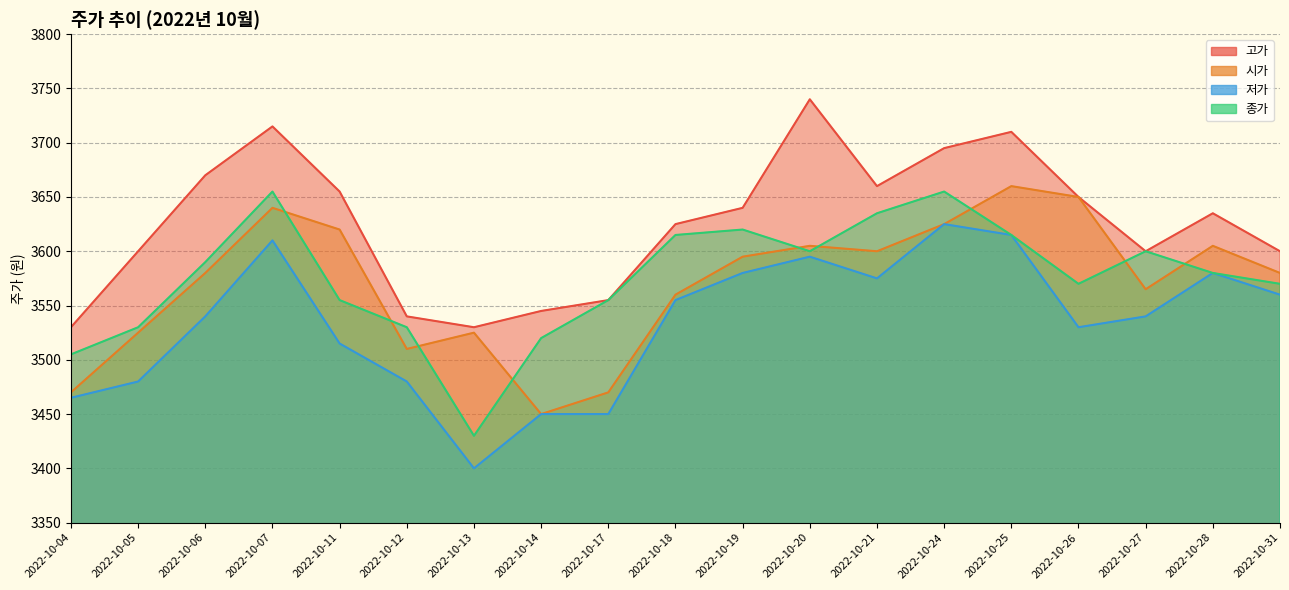

Is the value of 종가 at 2022-10-14 greater than the value of 저가 at 2022-10-04?

Yes